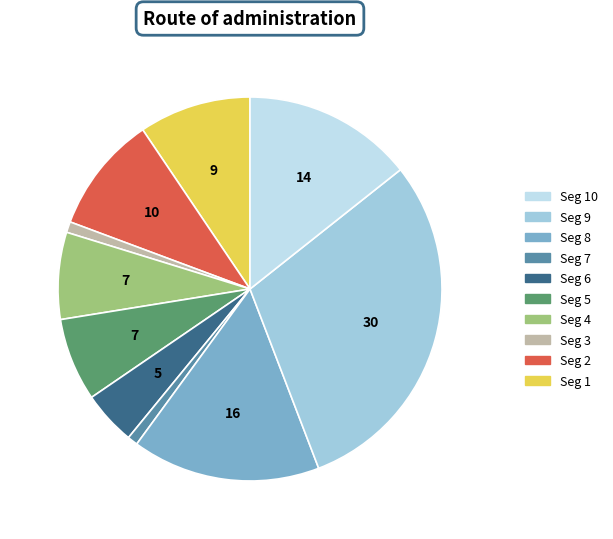

Is there a majority slice in this chart?

No